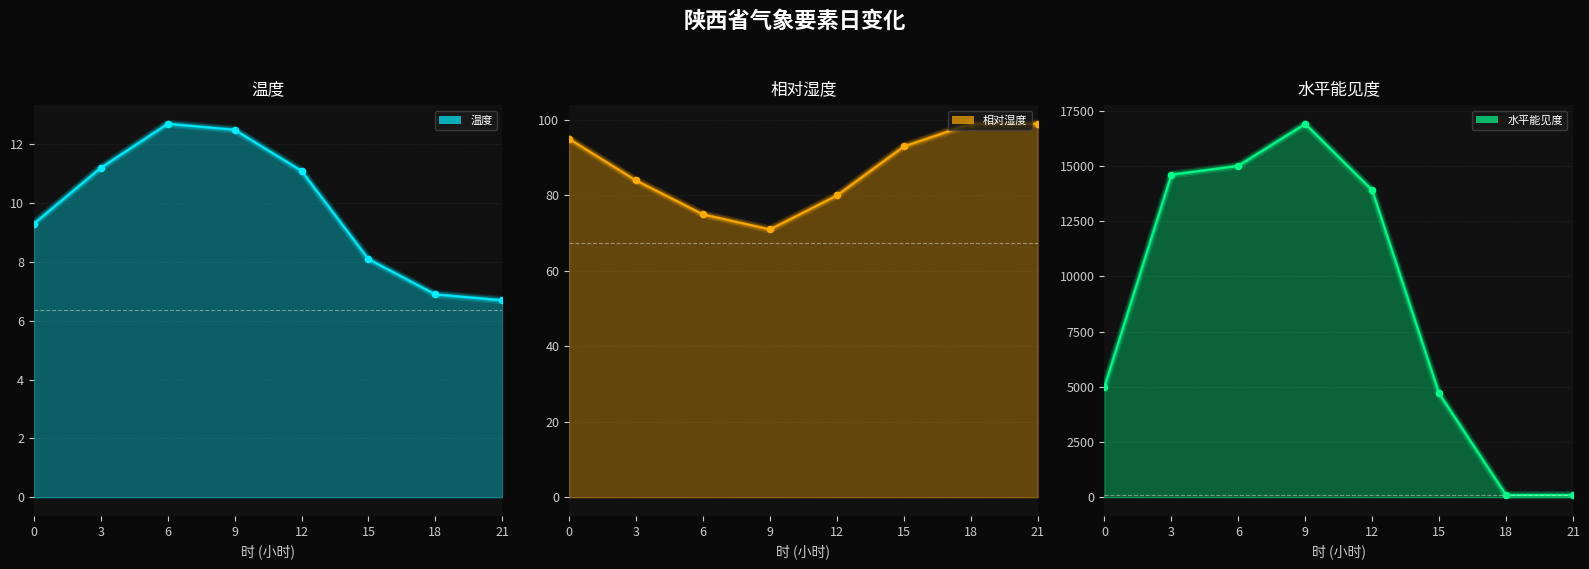

What are all the series names shown in the legend?

温度, 相对湿度, 水平能见度